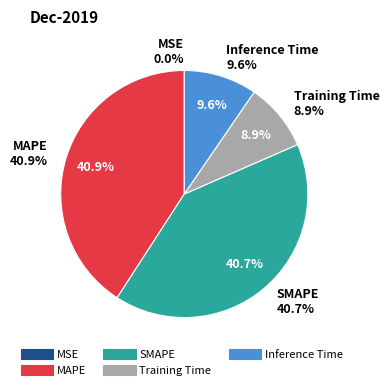

To the nearest percent, what is the average slice percentage?

20%